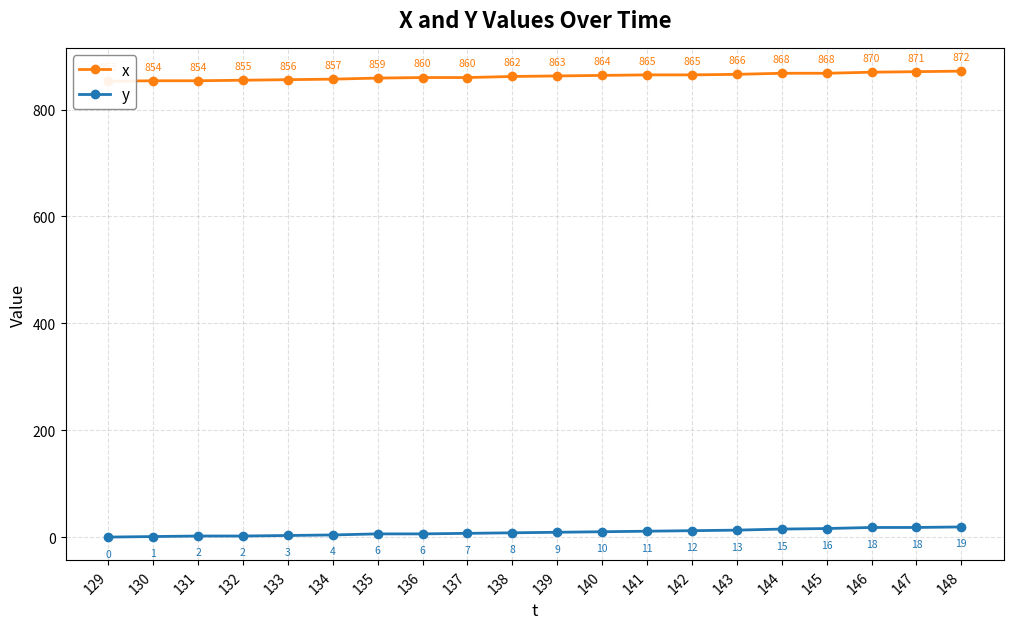

Between 135 and 146, which is larger?

146